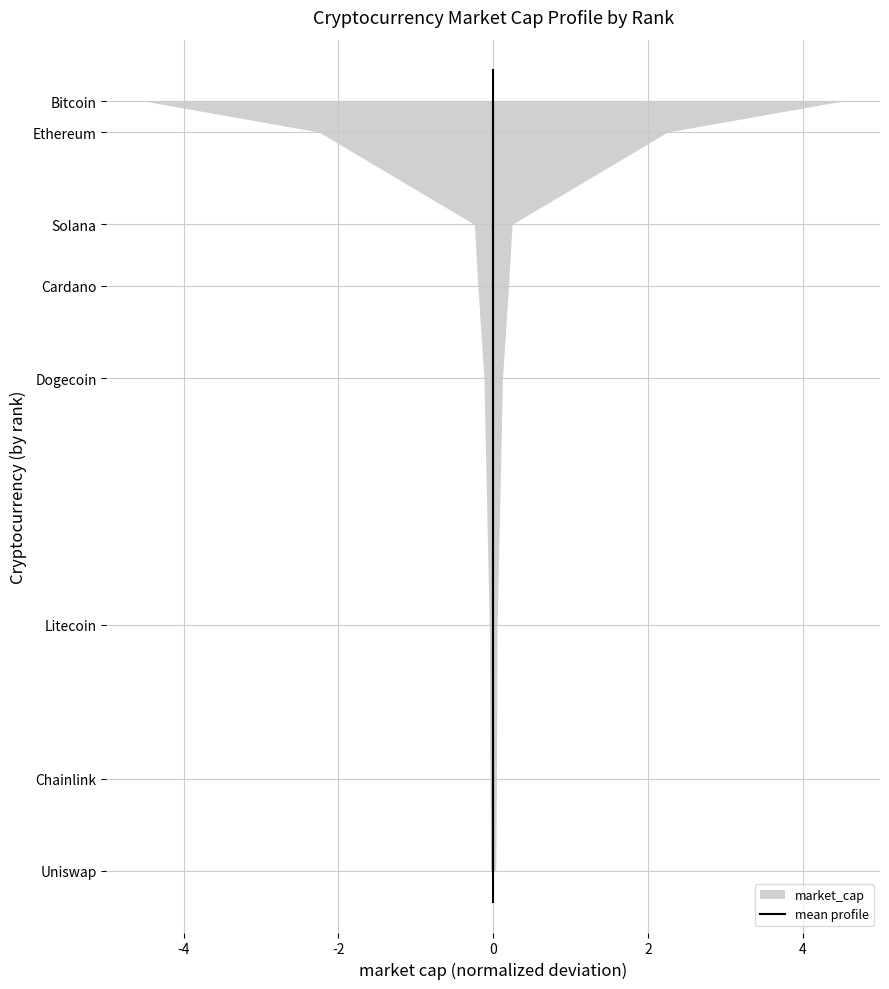

How many data points does each series have?

8